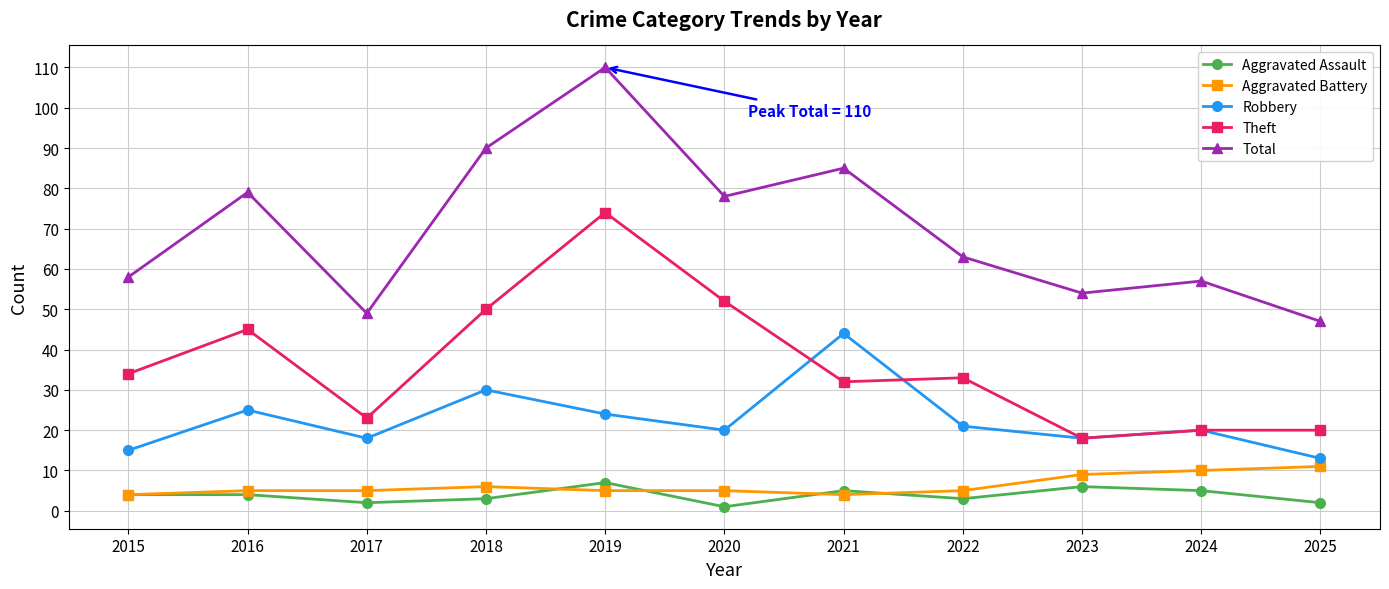

What is the minimum value for Aggravated Assault?

1